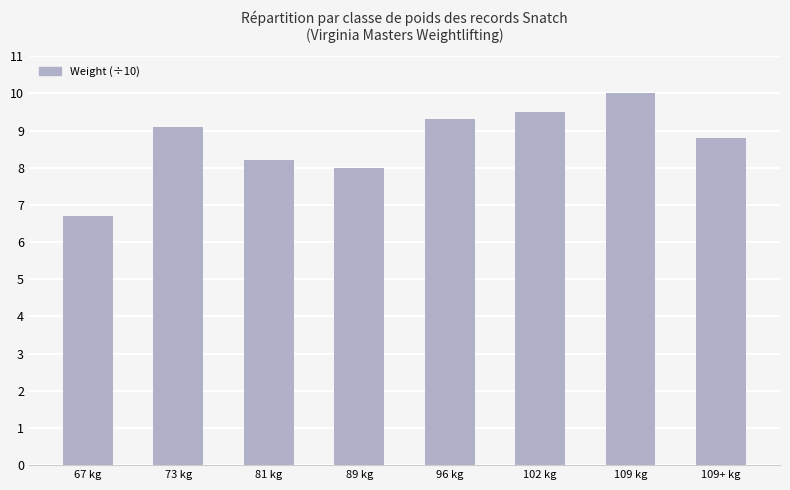

What is the value of the 5th bar from the left?

9.3